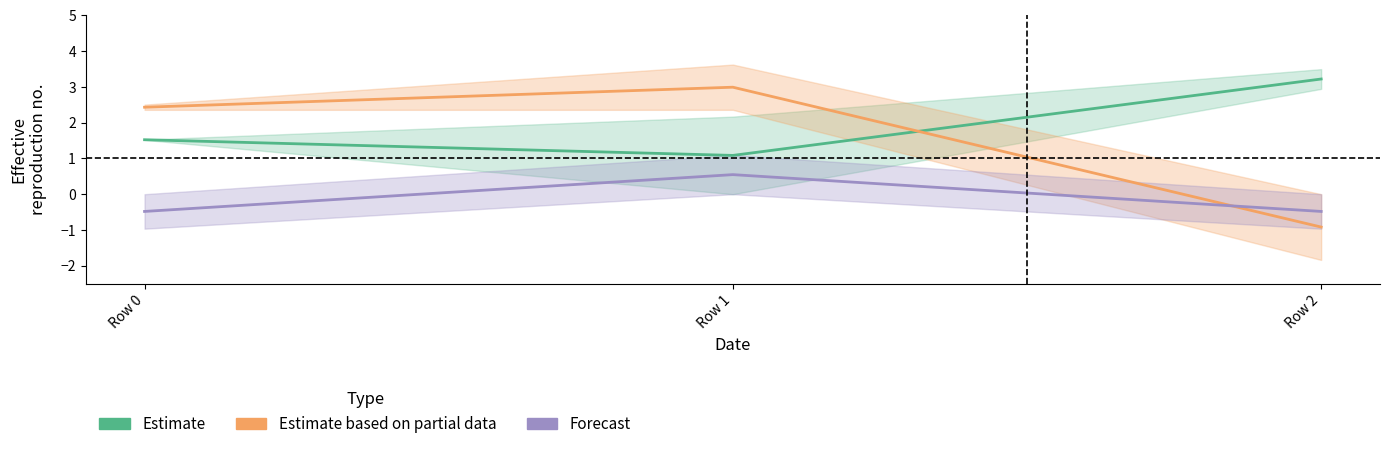

Which series has the largest total across all categories?

Estimate